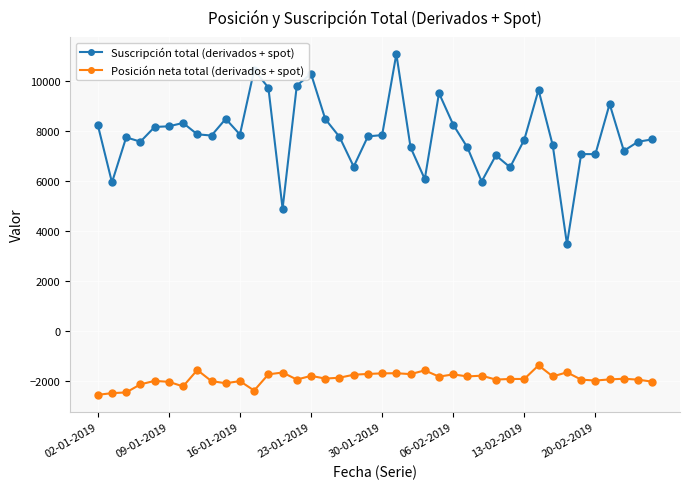

Rank the series by their average value, from highest to lowest.

Suscripción total (derivados + spot), Posición neta total (derivados + spot)